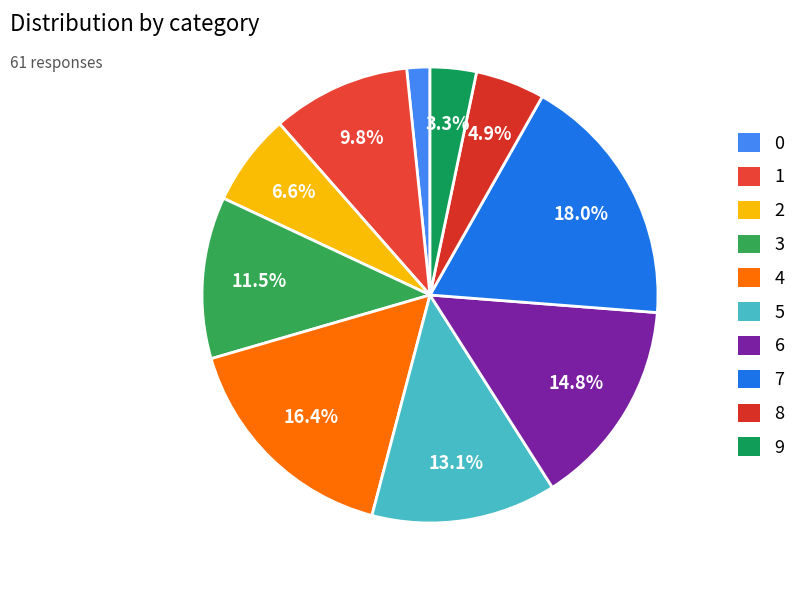

What percentage is the 2 slice, to the nearest percent?

7%